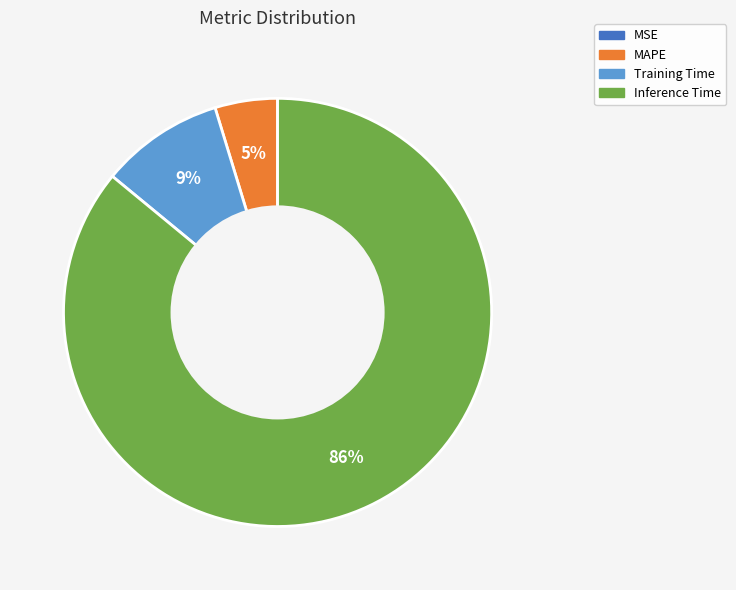

Which category accounts for the majority?

Inference Time